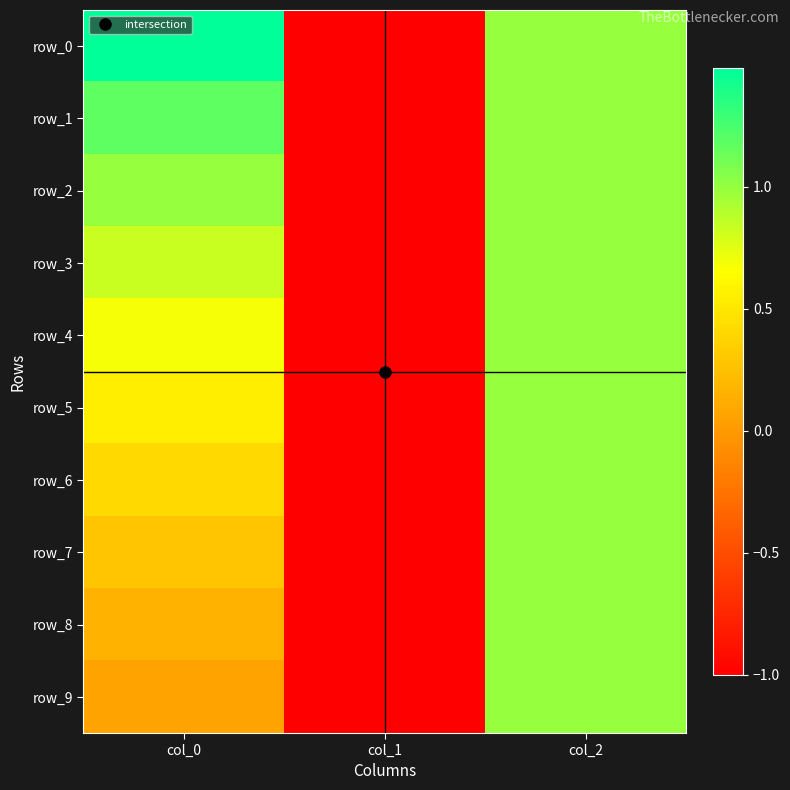

Which series has the largest total across all categories?

row_0